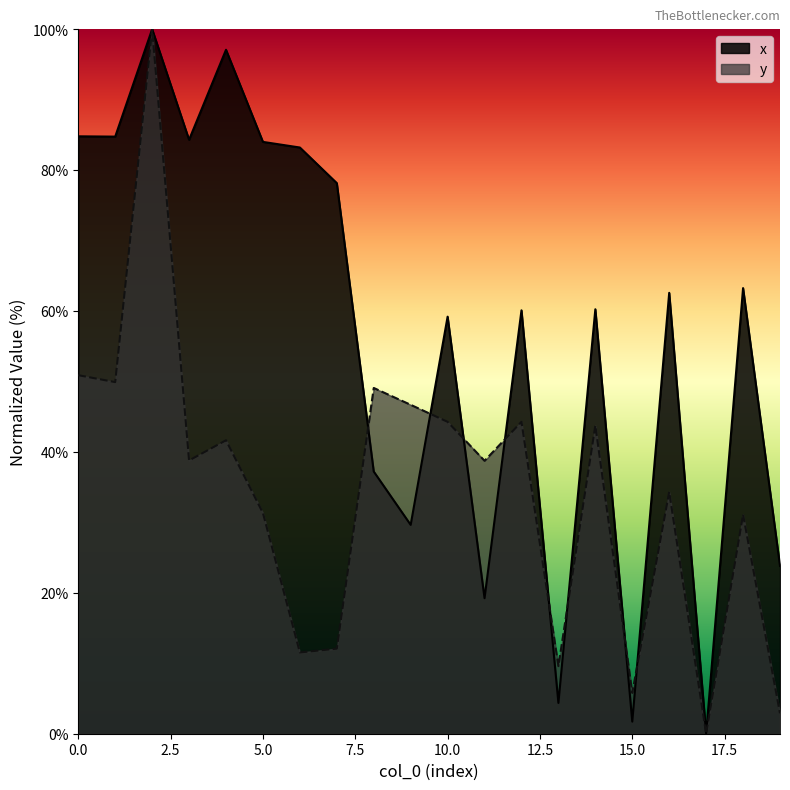

At which label does x reach its peak?

2